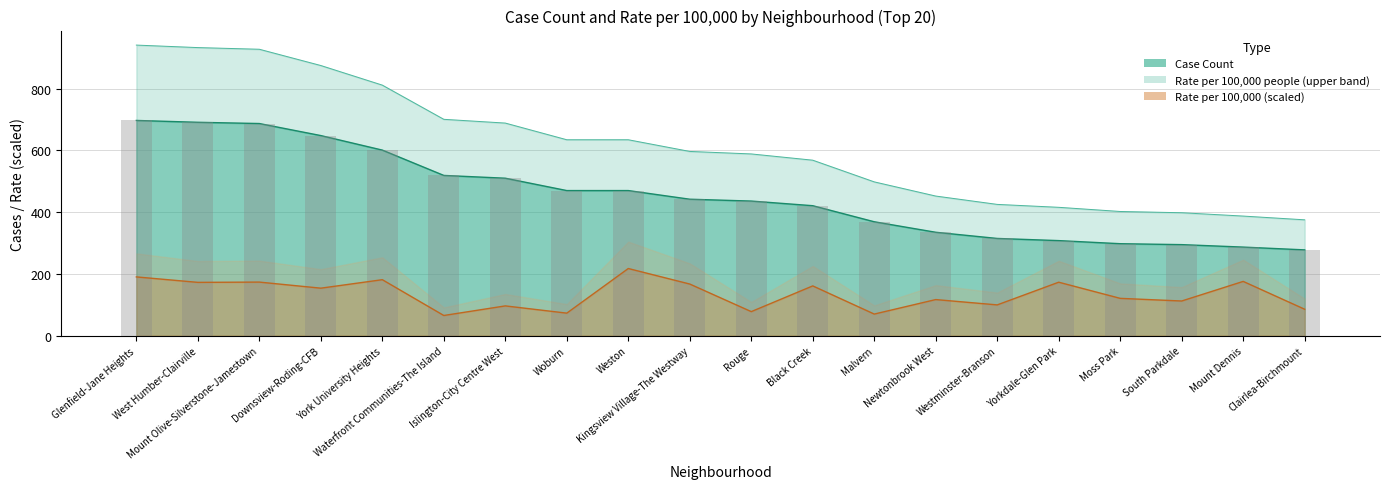

At which category is the sum across all series the highest?

Glenfield-Jane Heights